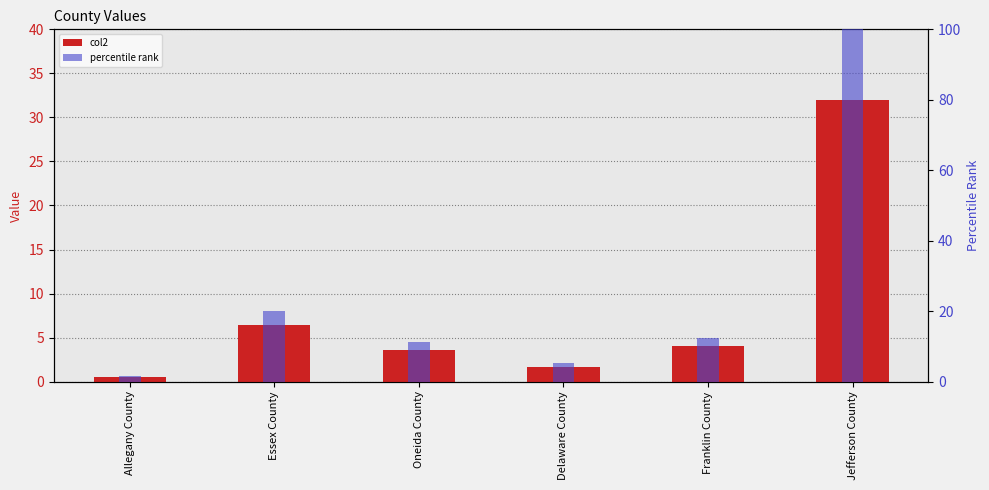

At which label does percentile rank reach its peak?

Jefferson County